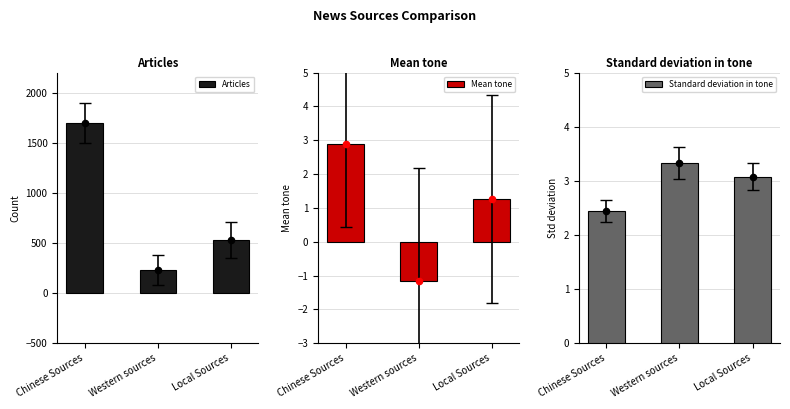

Which series contains the highest Y value?

Articles